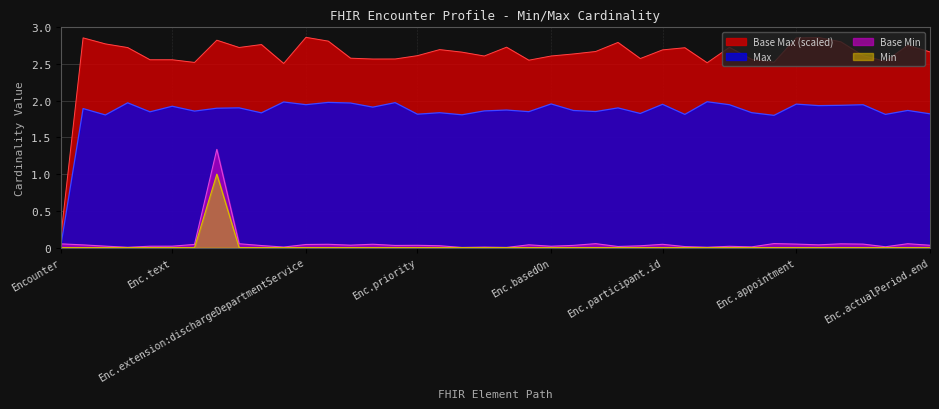

At which category is the sum across all series the highest?

Encounter.extension